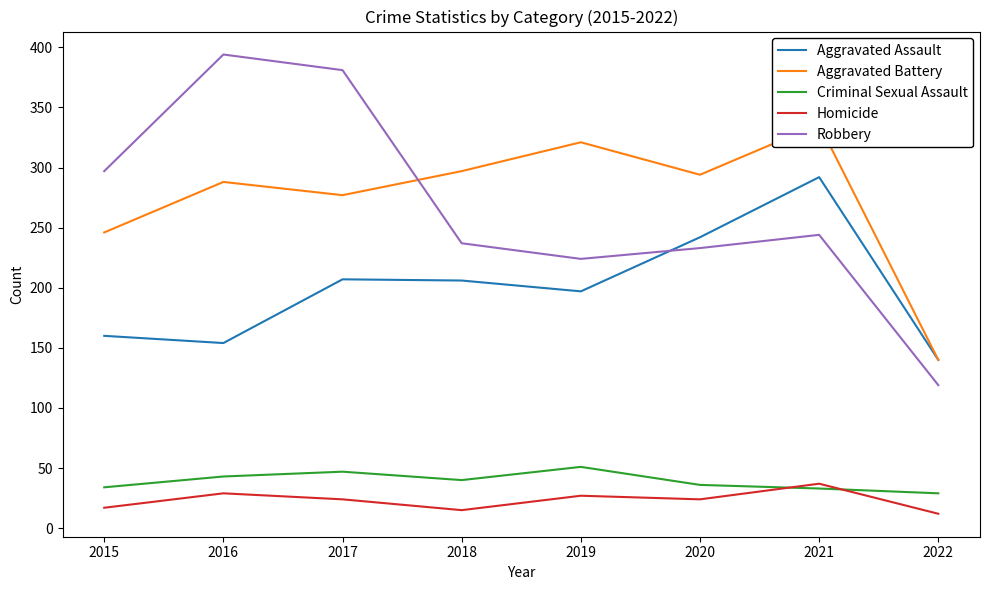

The value of Aggravated Battery at 2015 is 387. True or false?

False